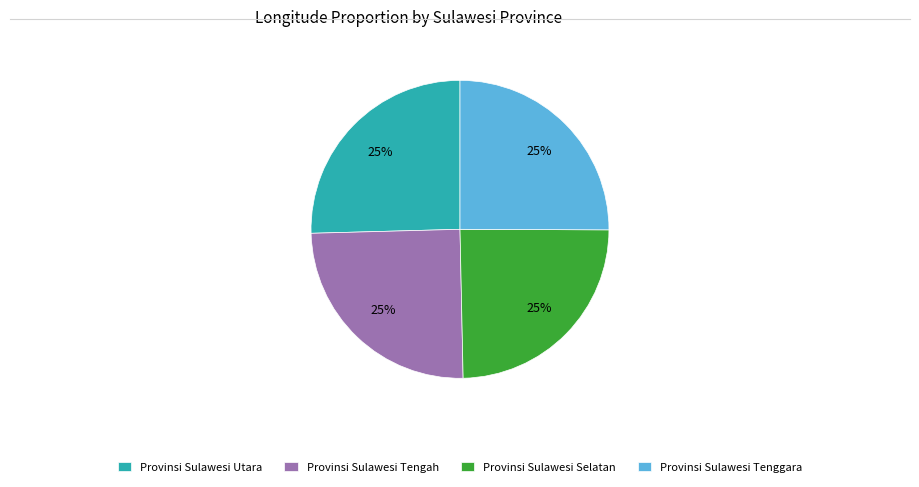

What percentage is the Provinsi Sulawesi Utara slice, to the nearest percent?

25%